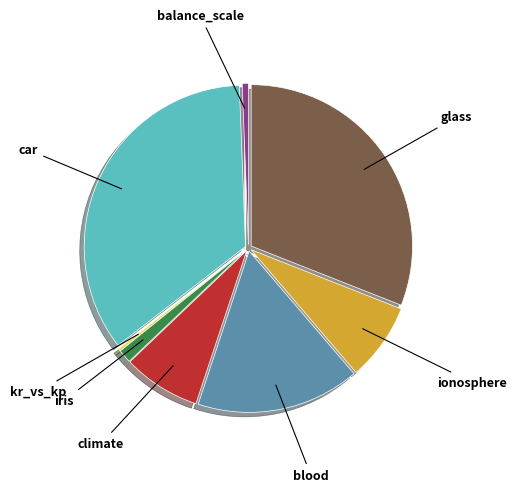

Is there any slice that represents more than half of the pie?

No